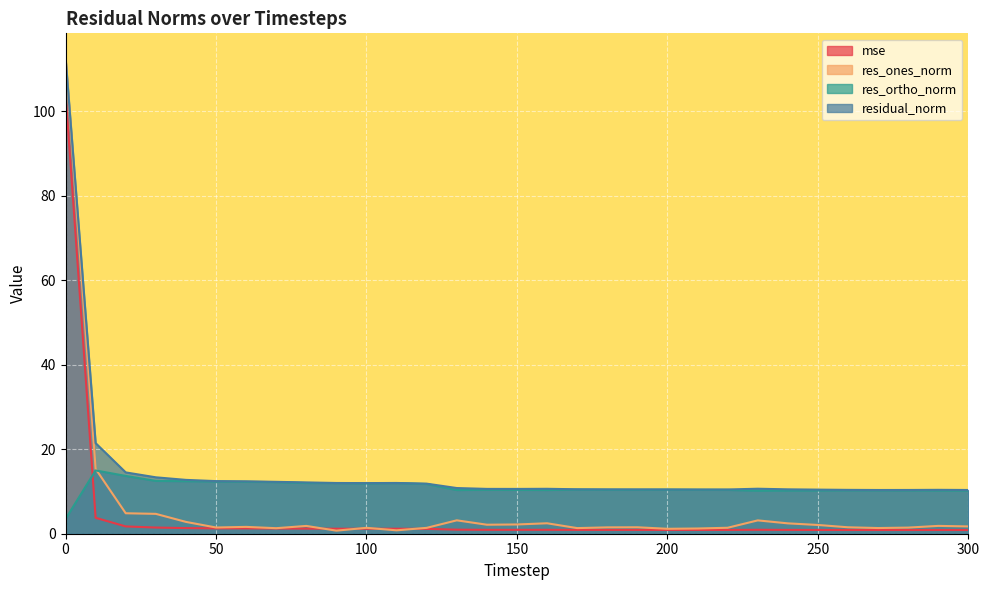

What are all the series names shown in the legend?

mse, res_ones_norm, res_ortho_norm, residual_norm